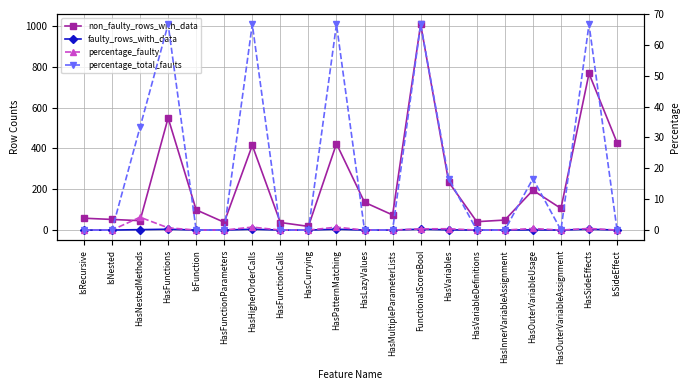

At HasOuterVariableUsage, list the series in order from largest to smallest.

non_faulty_rows_with_data, percentage_total_faults, faulty_rows_with_data, percentage_faulty